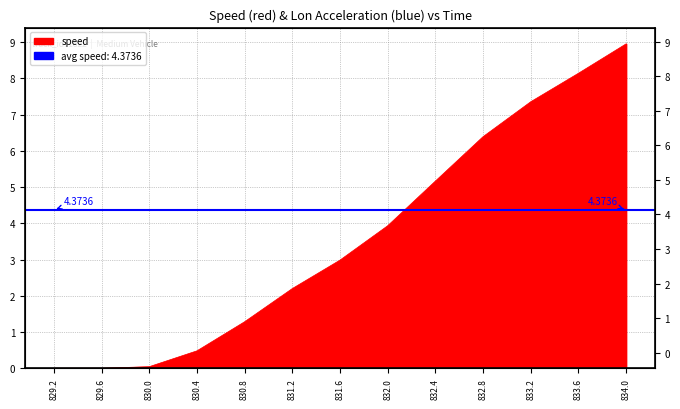

Where does the data first go above 2?

831.2